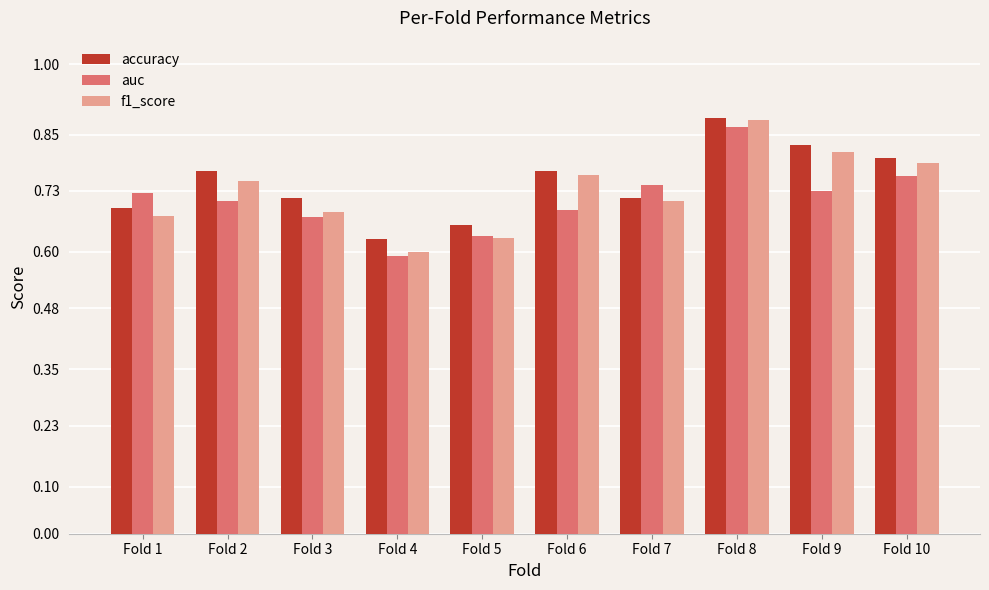

Where is f1_score nearest to the value 0?

Fold 4